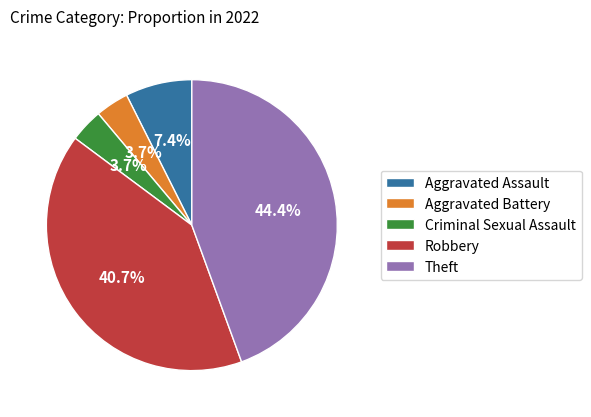

What percentage do Theft and Aggravated Assault together represent?

51.9%